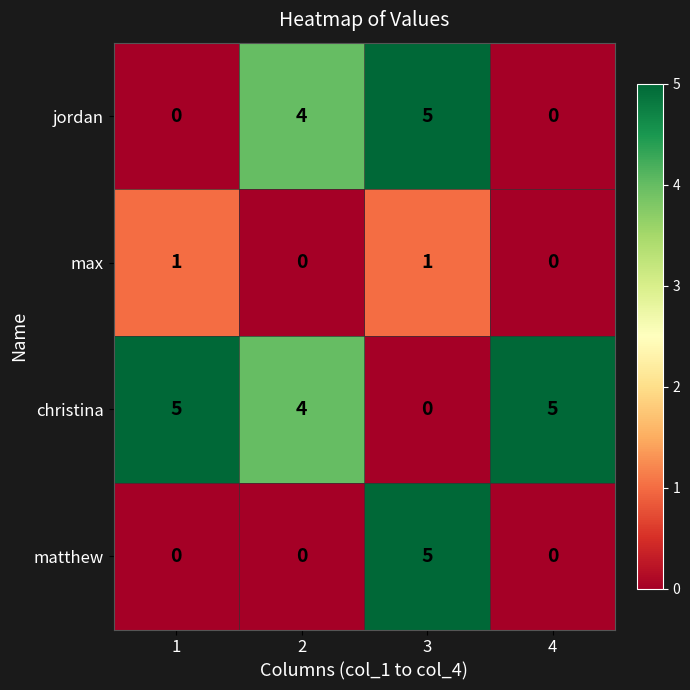

Is the value of max at 4 greater than the value of matthew at 3?

No